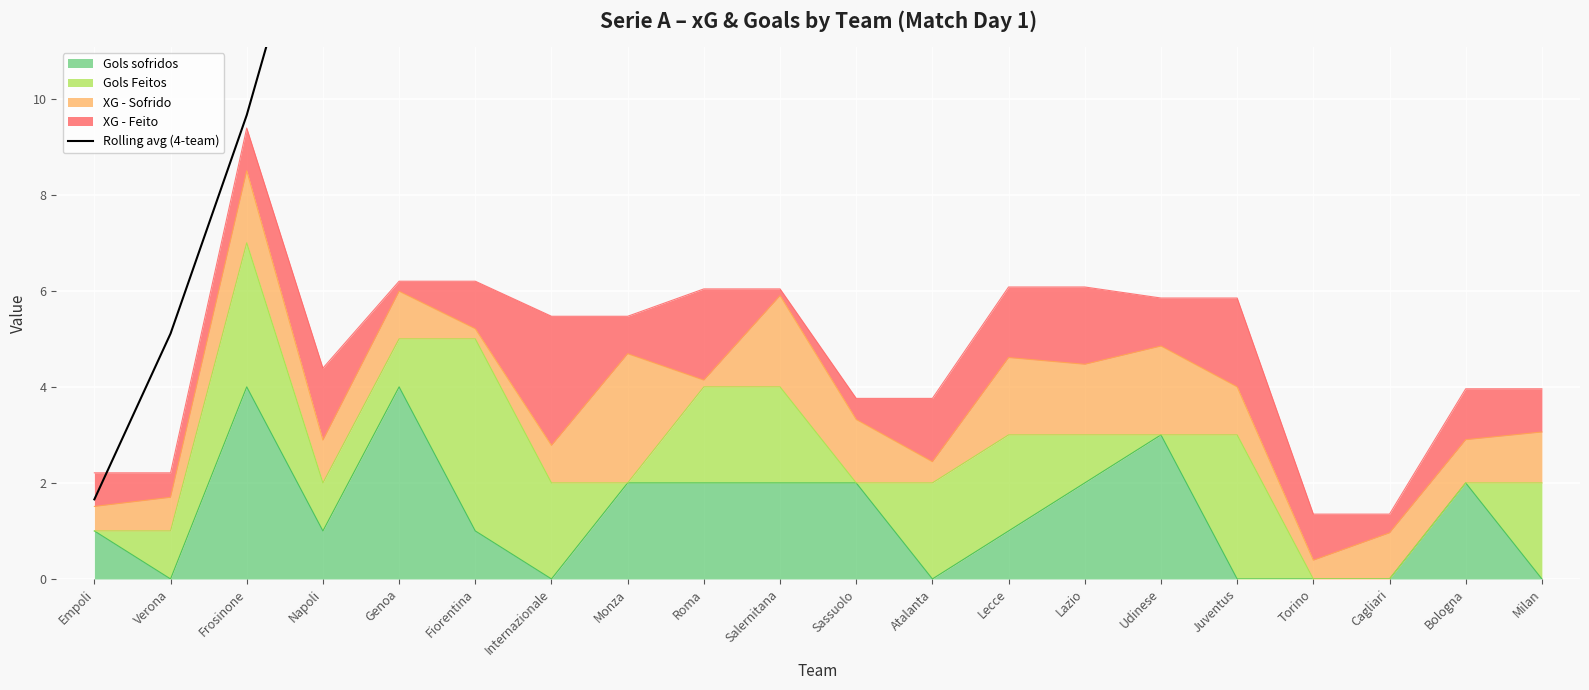

The Gols sofridos series shows 3 at Internazionale. True or false?

False